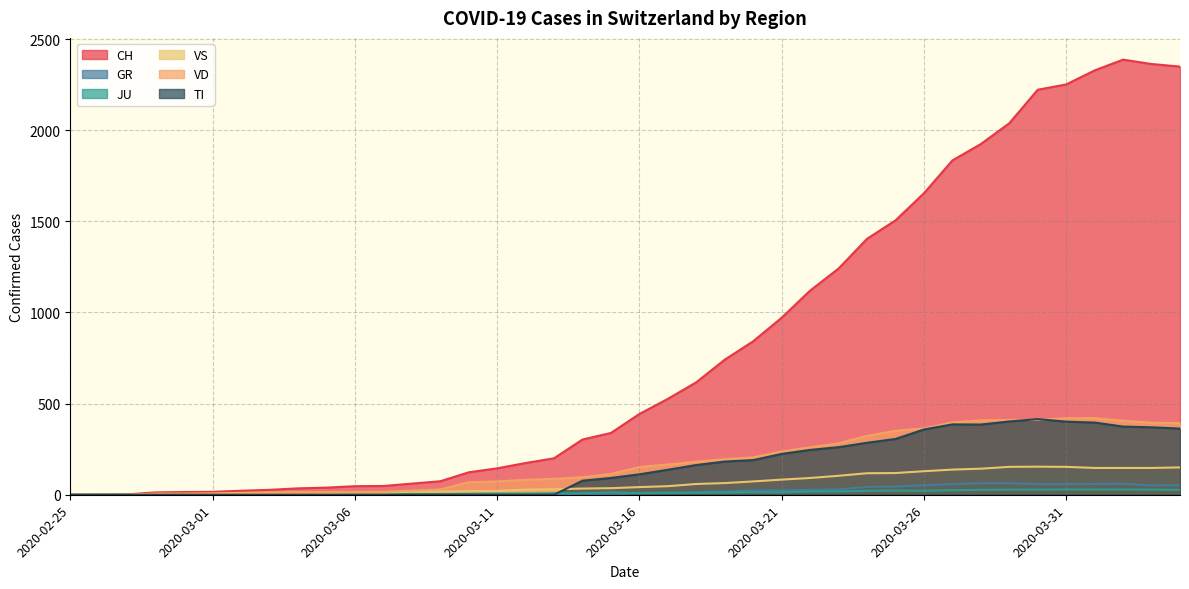

Reading left to right, transcribe all the data shown in this chart.

CH: 0	1	2	13	15	16	22	27	35	39	47	48	61	74	123	145	174	200	303	339	443	526	617	741	842	971	1120	1241	1404	1505	1654	1834	1924	2038	2222	2251	2328	2387	2363	2349
GR: 0	0	0	0	0	0	0	0	0	0	0	0	0	0	0	0	0	0	6	0	9	9	13	18	24	24	27	29	43	45	52	58	63	63	58	58	59	60	51	52
JU: 0	0	1	1	1	1	1	1	1	2	5	5	5	5	5	6	6	8	8	13	9	11	11	12	14	13	18	18	22	23	22	25	27	28	28	29	29	29	28	27
VS: 0	0	0	6	6	7	10	12	13	11	12	12	16	17	20	21	28	30	34	36	42	47	59	64	73	83	92	104	118	119	129	138	143	153	154	153	147	147	147	150
VD: 0	0	0	4	4	4	6	8	11	14	15	16	22	29	69	73	82	87	96	114	152	166	181	195	205	237	260	282	323	351	364	397	408	410	411	420	420	406	395	393
TI: 0	0	0	0	0	0	0	0	0	0	0	0	0	0	0	0	0	0	77	92	112	137	163	182	190	224	246	261	285	306	358	386	385	402	415	401	396	374	370	363